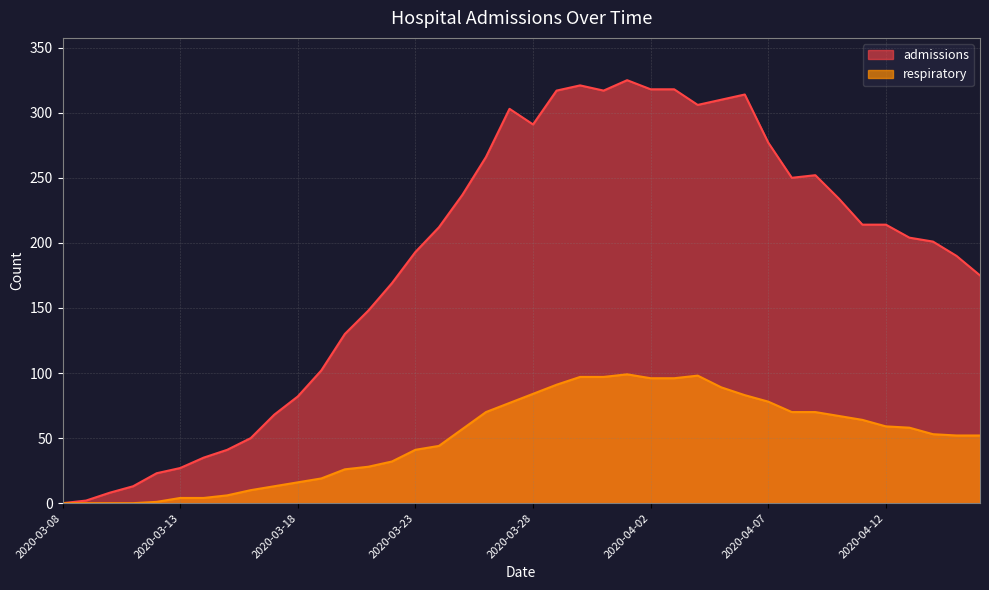

Where is respiratory nearest to the value 49?

2020-04-15